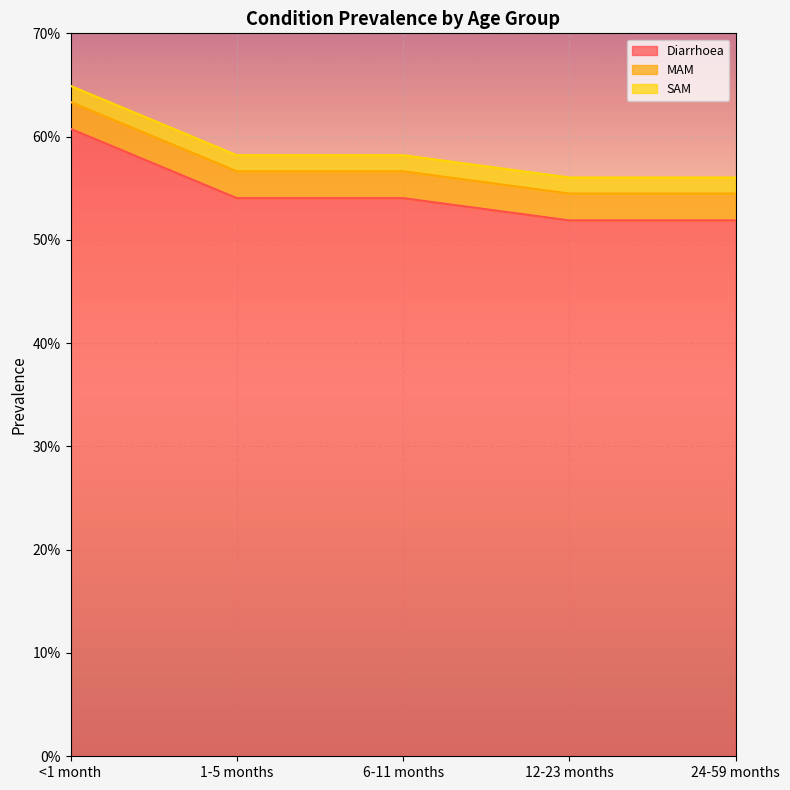

What is the total value across all series at 6-11 months?

0.6